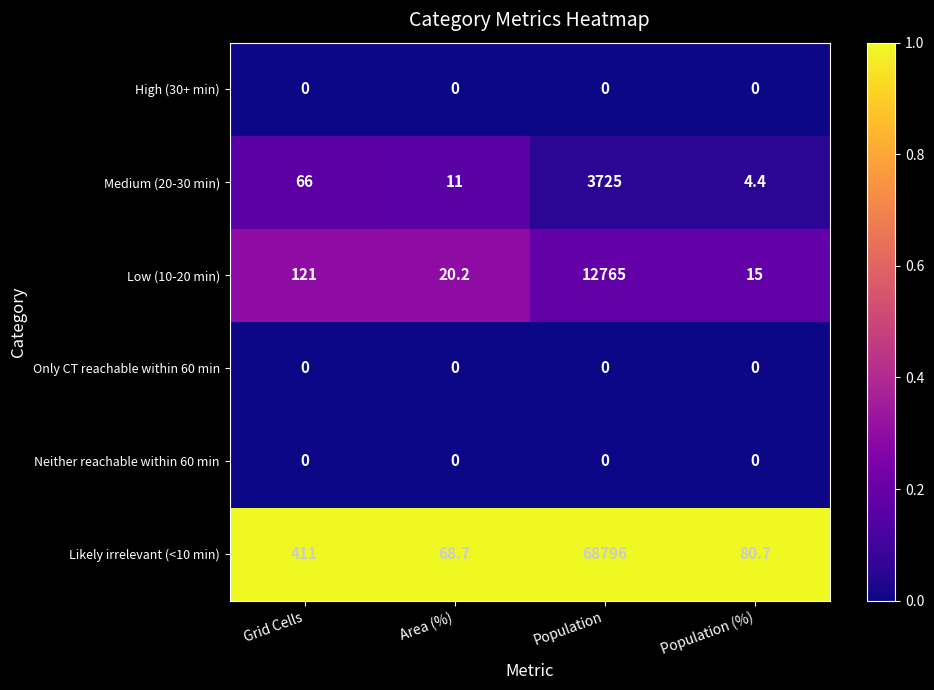

Which label corresponds to the largest value in the chart?

Population